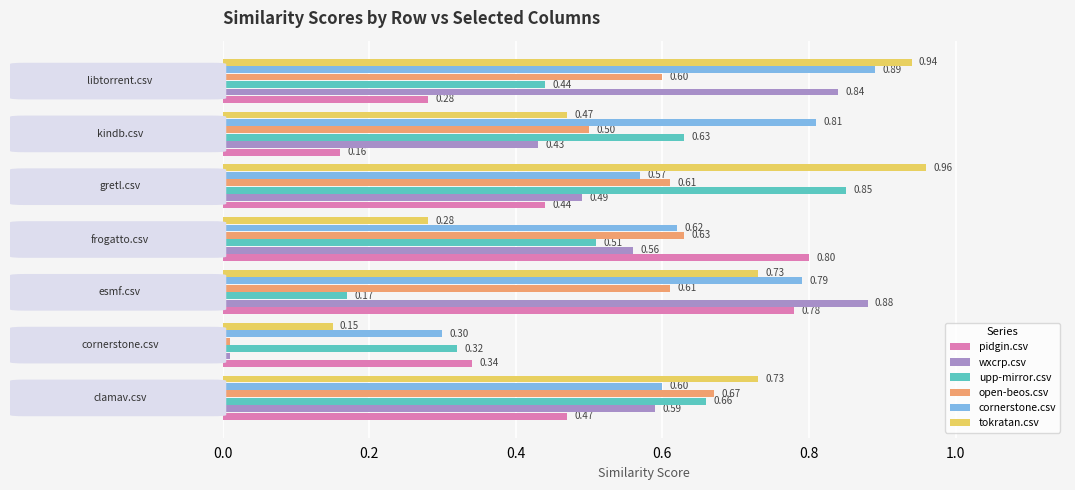

What is the sum of all open-beos.csv values?

3.6